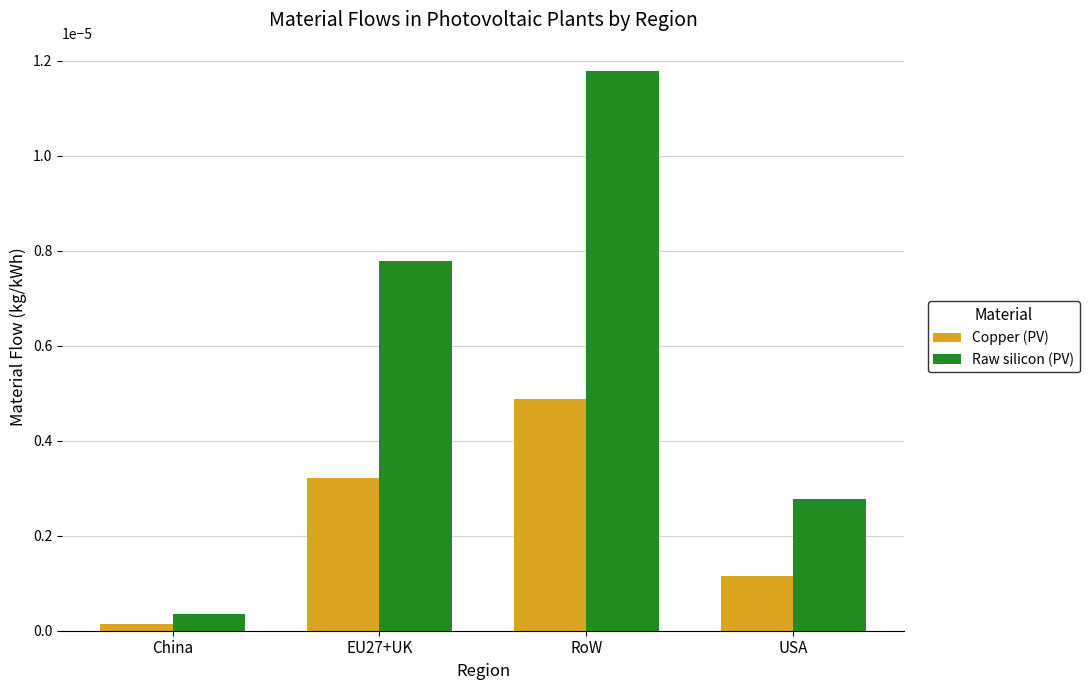

Count the number of categories in the chart.

4